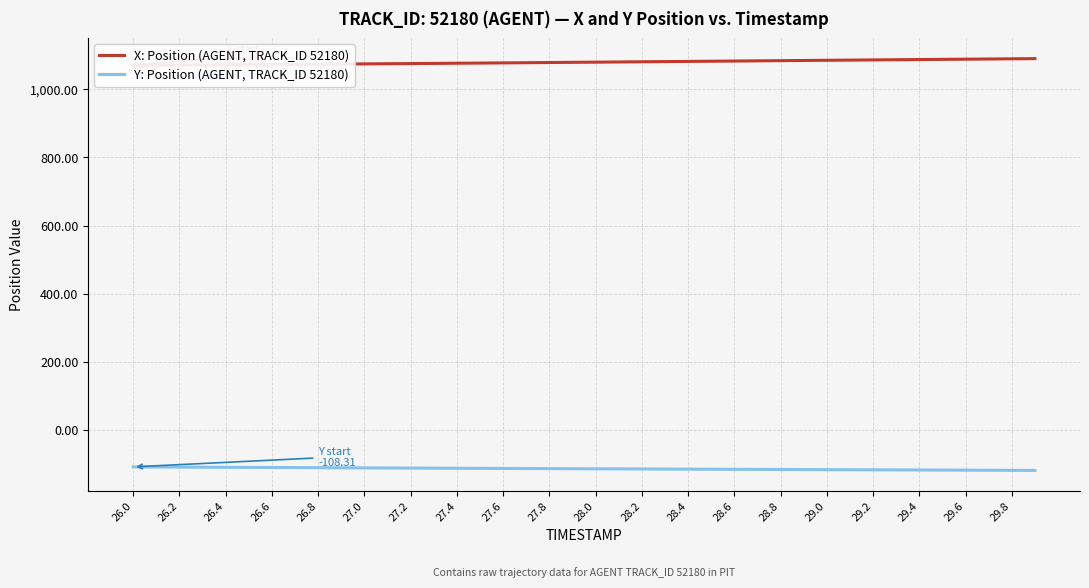

True or false: Y: Position (AGENT, TRACK_ID 52180) has a value of -114.5 at 28.2.

True